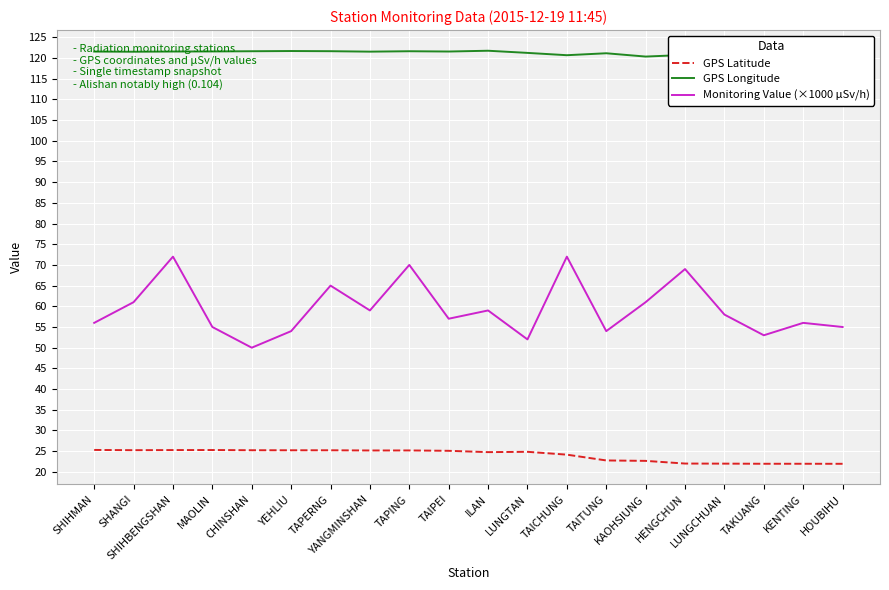

What is the average value of the GPS Longitude series?

121.2